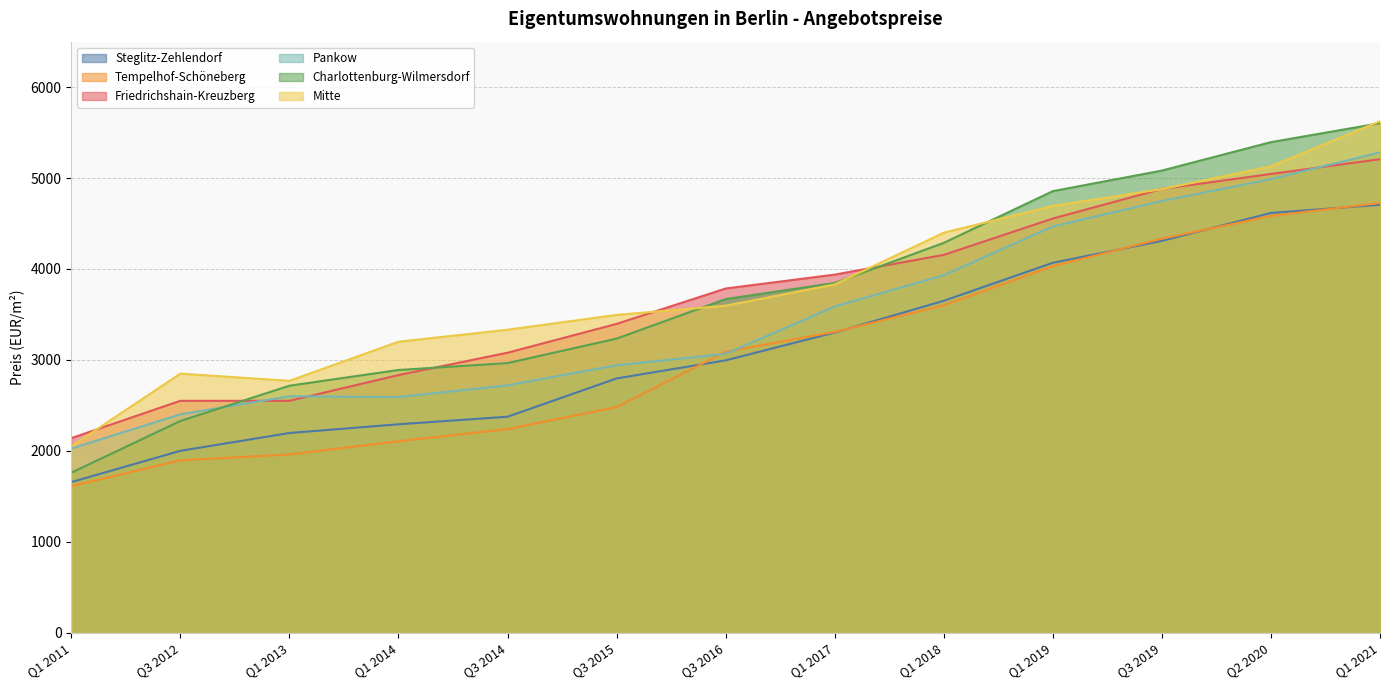

Which has a higher value, Q1 2019 or Q3 2015?

Q1 2019